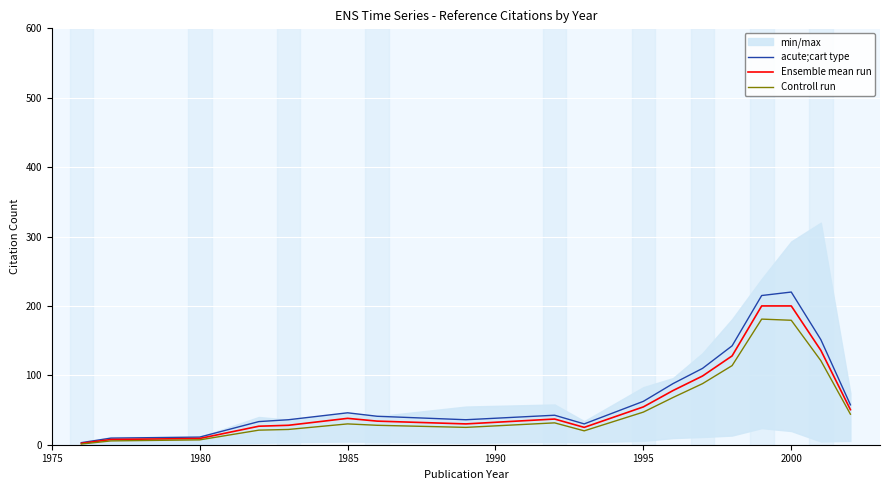

What is the sum of all acute;cart type values?

1335.3